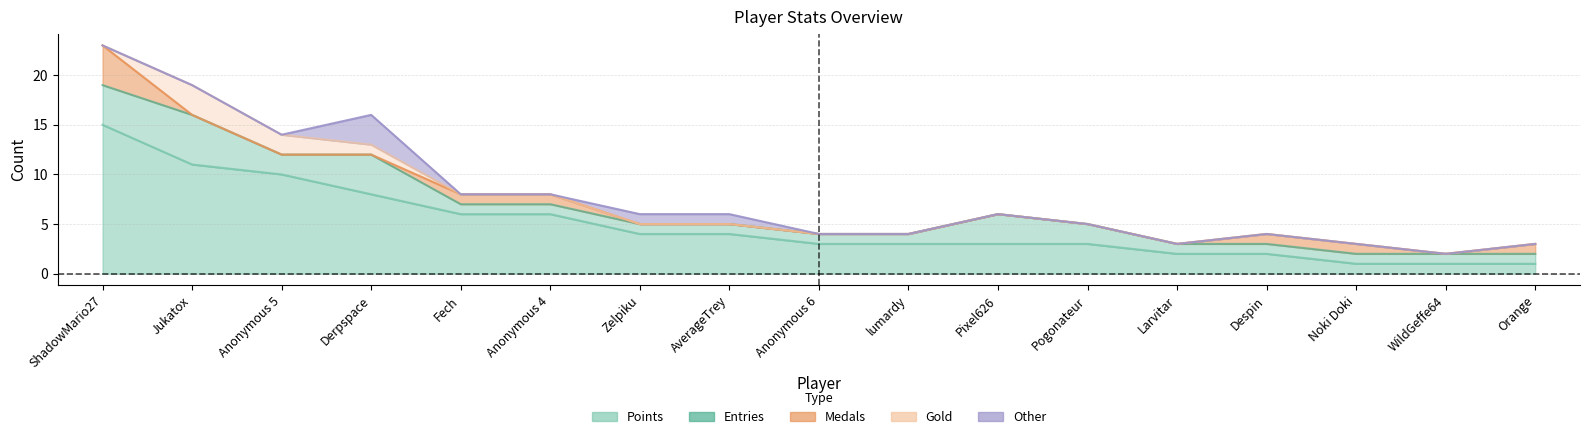

How many lines are shown in the chart?

5